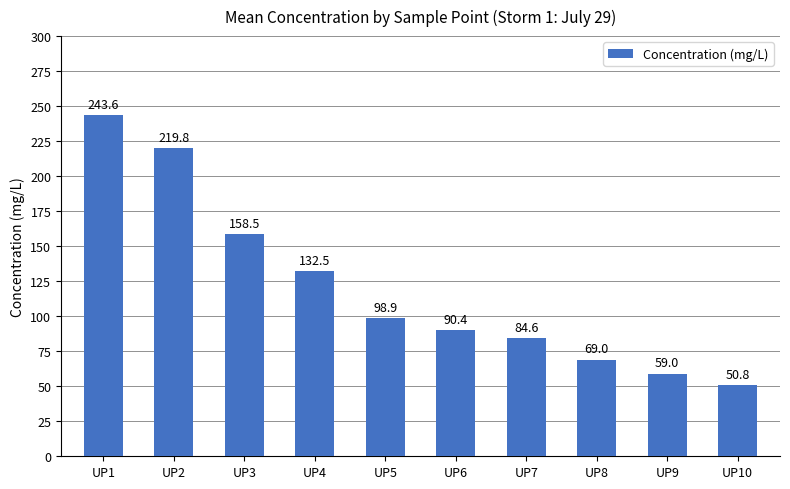

At which category does the chart reach its minimum across all series?

UP10